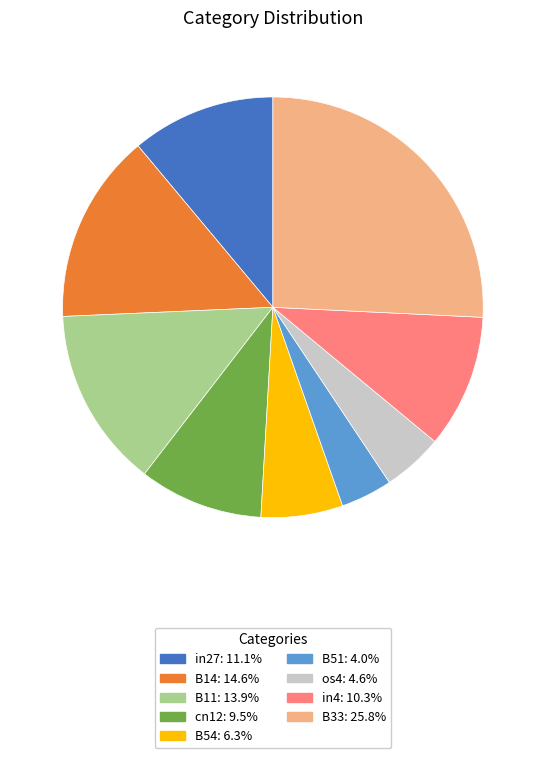

What is the largest slice in the pie chart?

B33